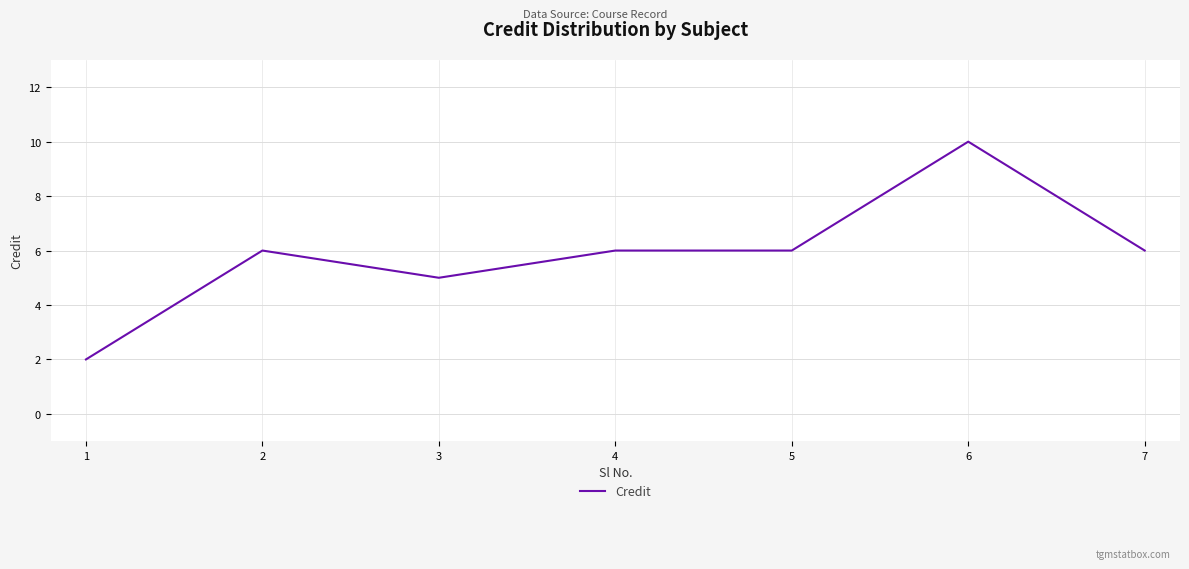

Approximately how many times larger is the value at 4 compared to 6?

0.6